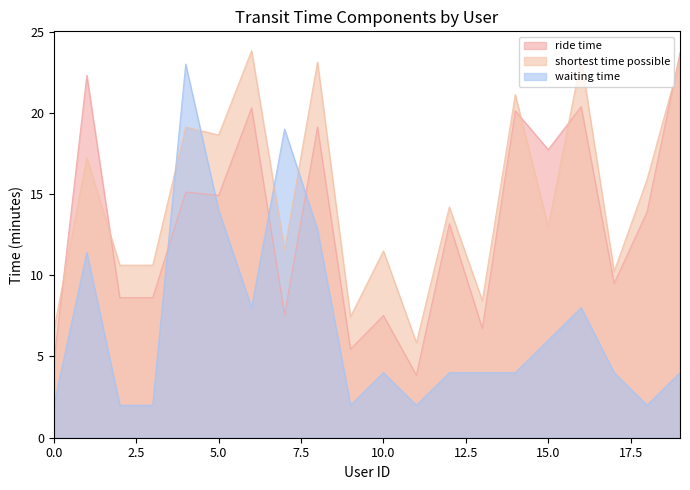

What is the greatest value displayed?

23.8